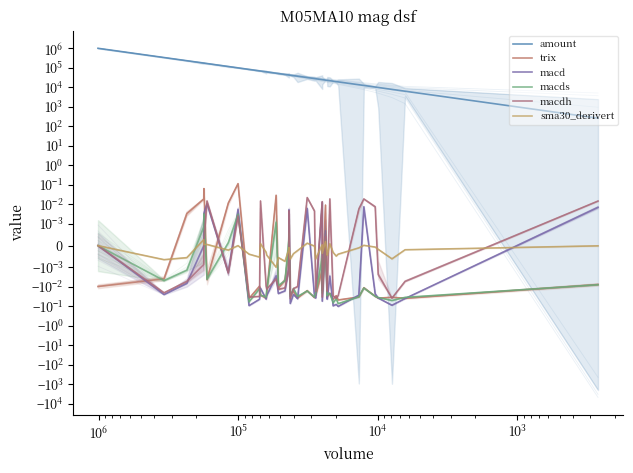

Does the chart display data point markers on the line(s)?

No